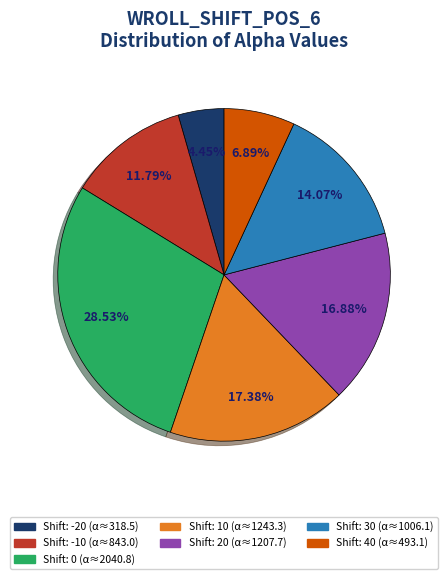

Does any single category account for the majority?

No